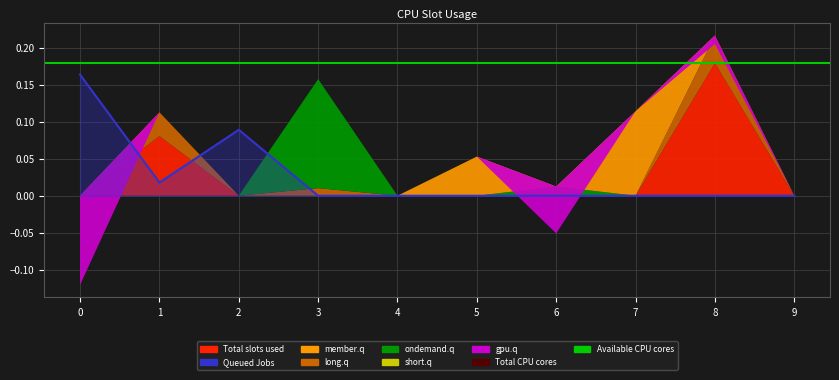

What is the spread (max minus min) of values at 2?

0.1